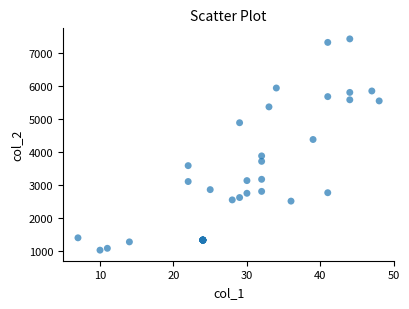

What Y value in the scatter plot is closest to 4232?

4384